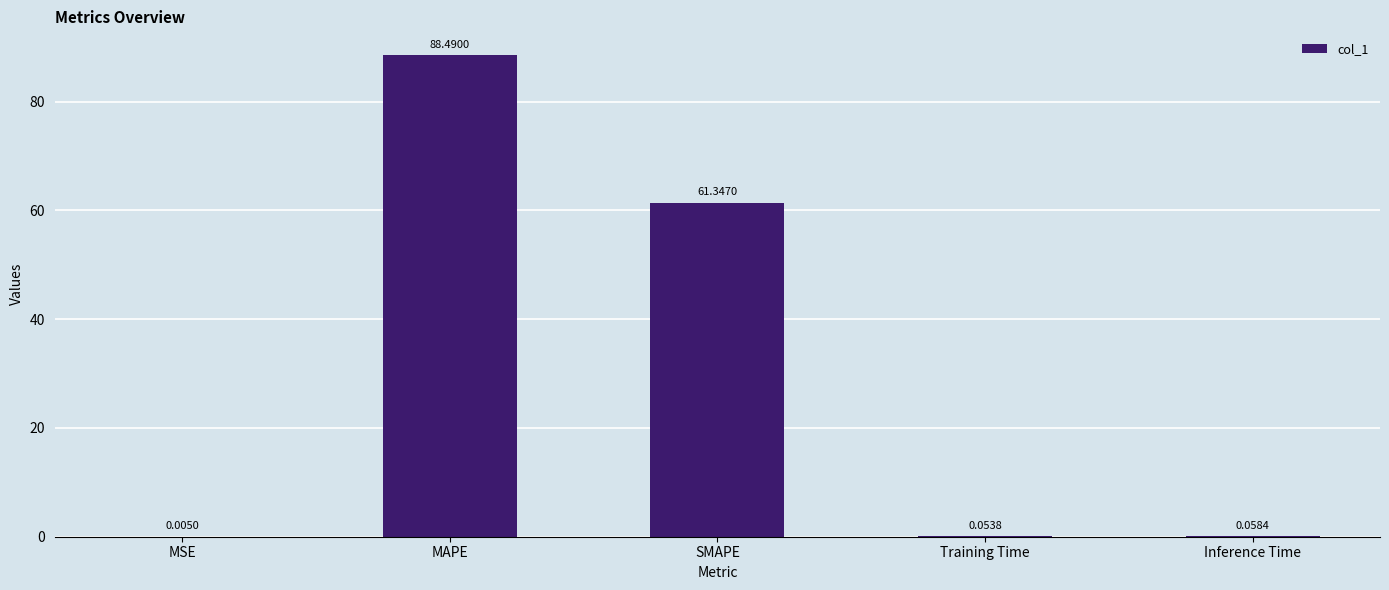

The chart shows a value of 42.8 at SMAPE. True or false?

False